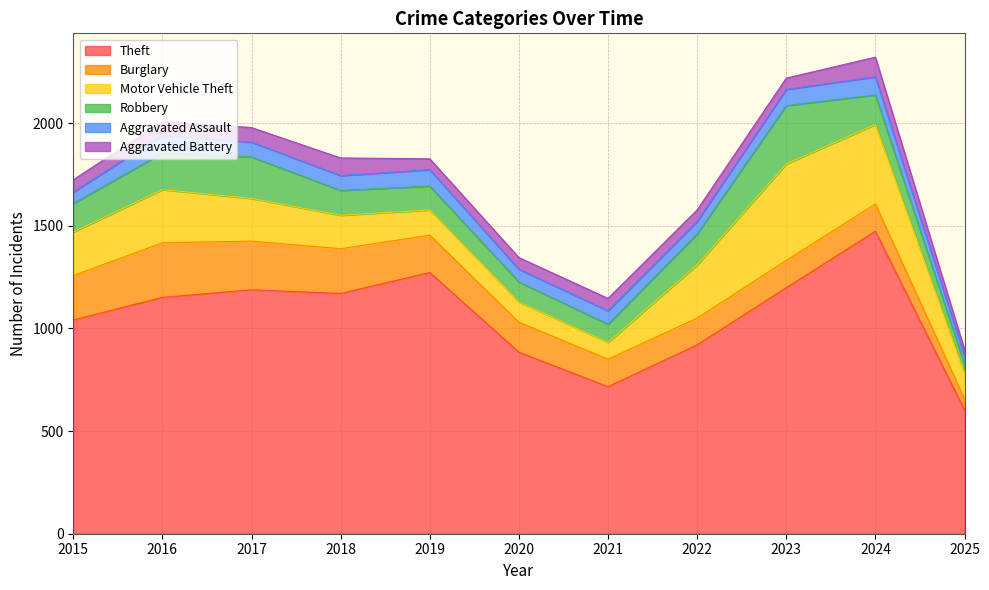

What is the sum of all Aggravated Assault values?

763